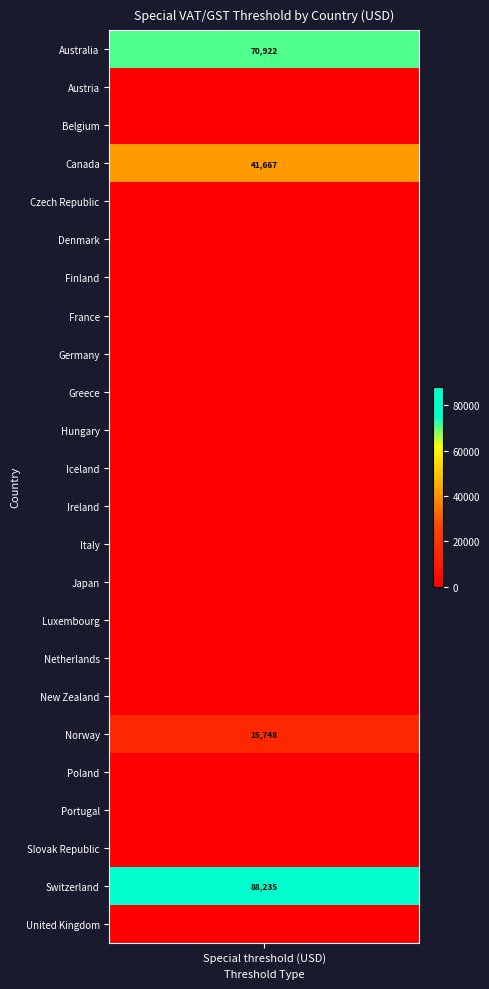

Is it true that the value at 17 is 55582.6?

False